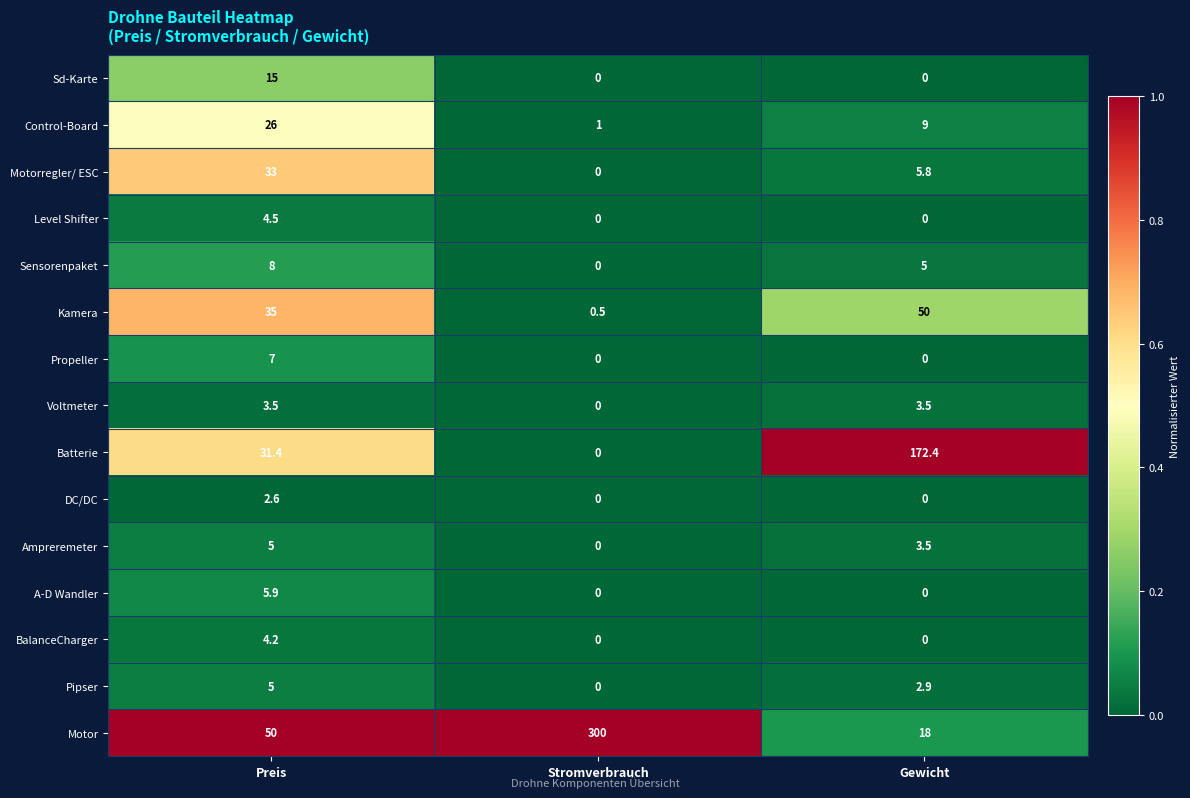

Rank the categories by Sensorenpaket value from highest to lowest.

Preis, Gewicht, Stromverbrauch